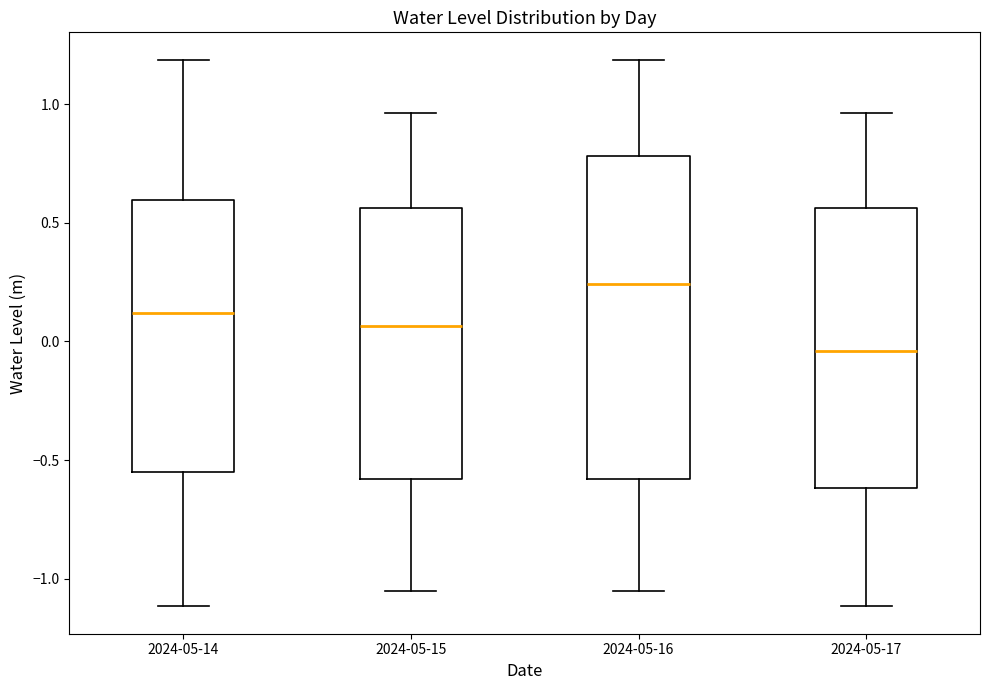

Where does the median line of the box for 2024-05-15 sit on the y-axis? The values are not printed on the chart, so give them approximately, as read against the axis.

0.05